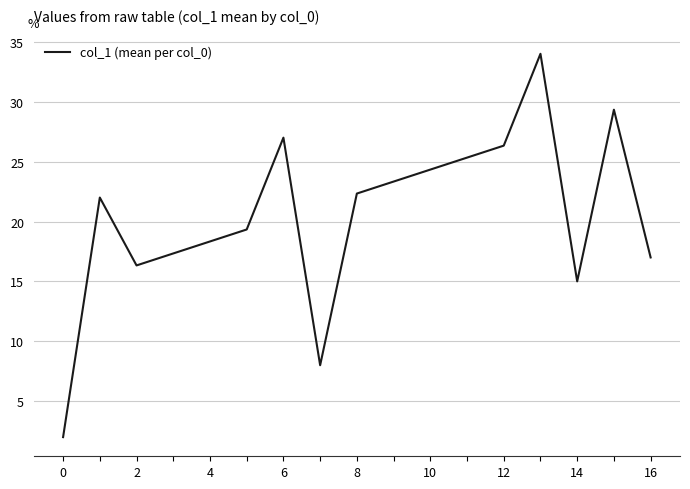

What is the greatest value displayed?

34.0